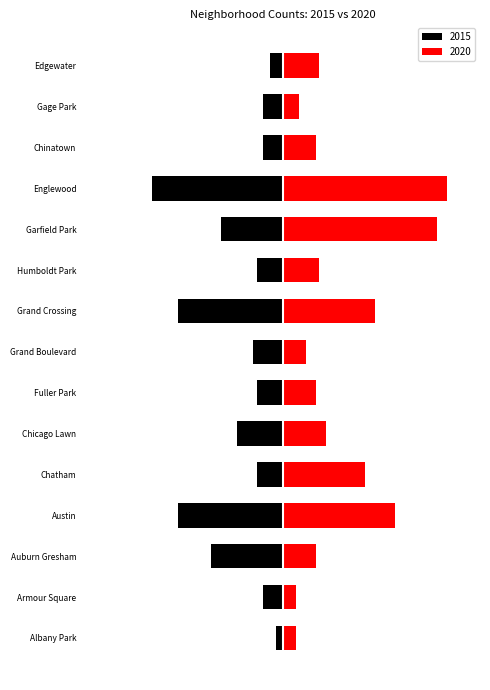

What is the label of the 15th bar from the right?

Albany Park